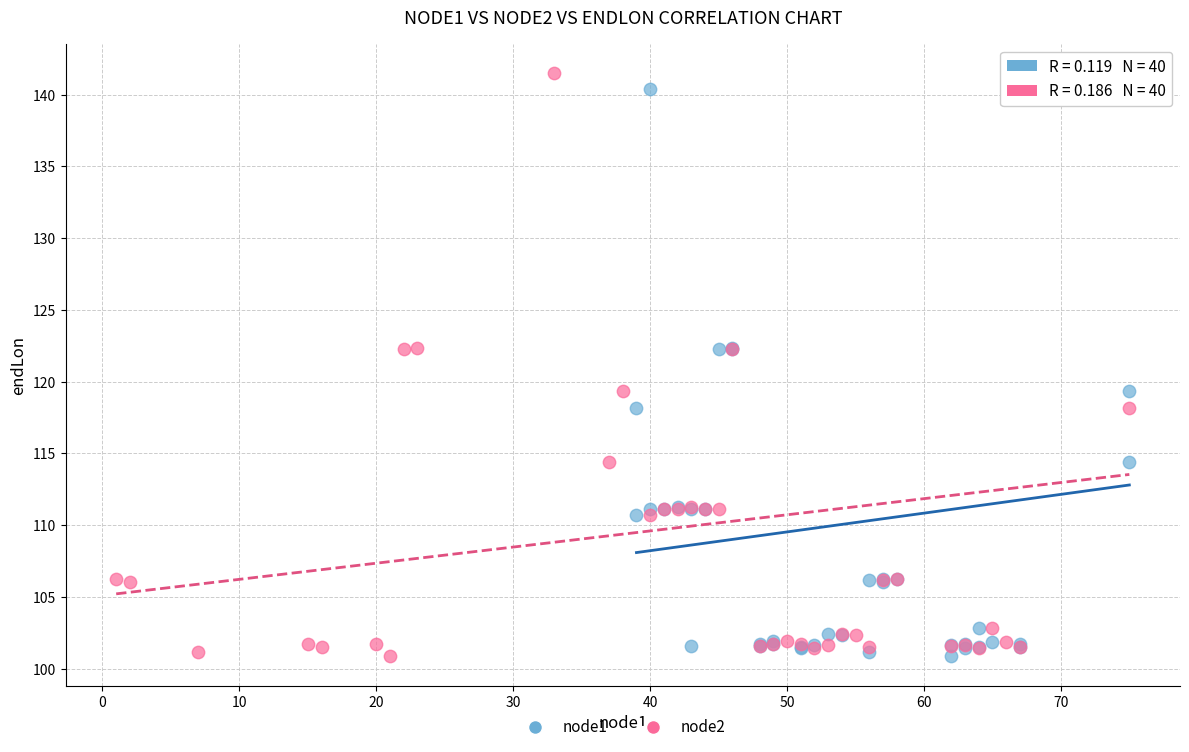

What are all the series names shown in the legend?

node1, node2